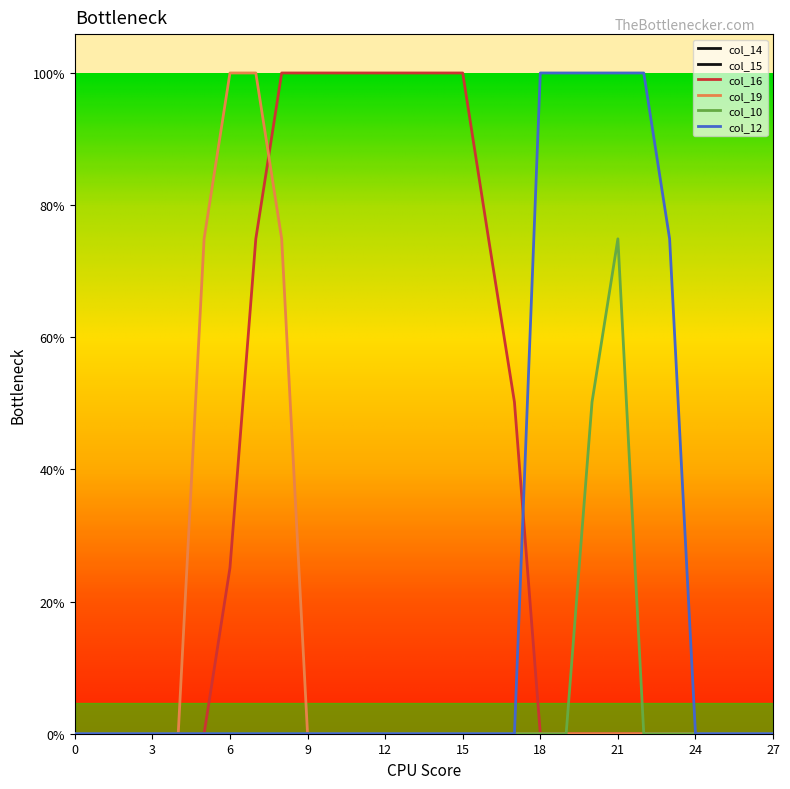

Does the chart have visible grid lines?

No